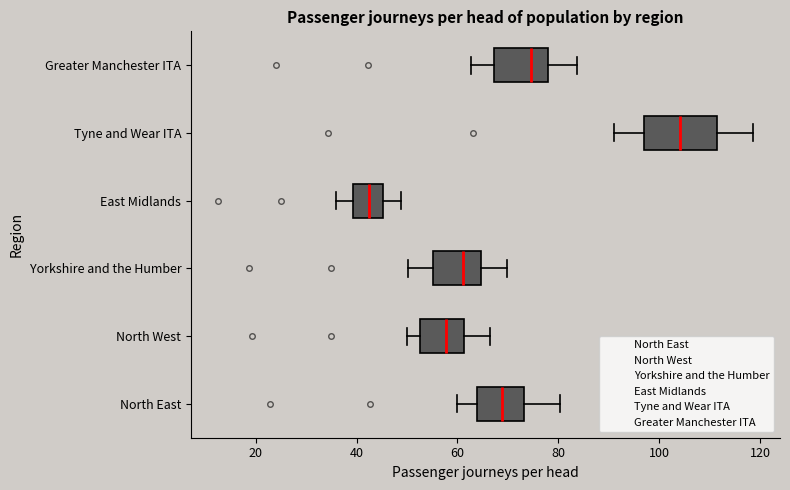

Reading bottom to top, read every box against the x-axis: the position of its median line, the range the box covers, and the ends of its whiskers. The values are not printed on the chart, so give them approximately, as read against the axis.

North East: median 68, box 64 to 74, whiskers 60 to 80
North West: median 58, box 52 to 62, whiskers 50 to 66
Yorkshire and the Humber: median 62, box 56 to 64, whiskers 50 to 70
East Midlands: median 42, box 40 to 46, whiskers 36 to 48
Tyne and Wear ITA: median 104, box 96 to 112, whiskers 92 to 118
Greater Manchester ITA: median 74, box 68 to 78, whiskers 62 to 84